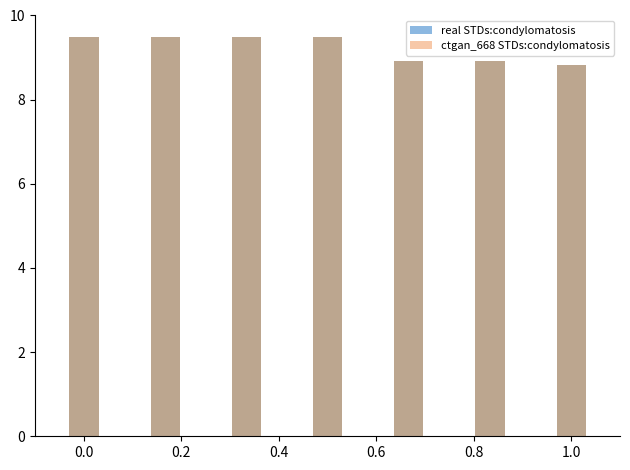

What is the sum of all values?

64.7